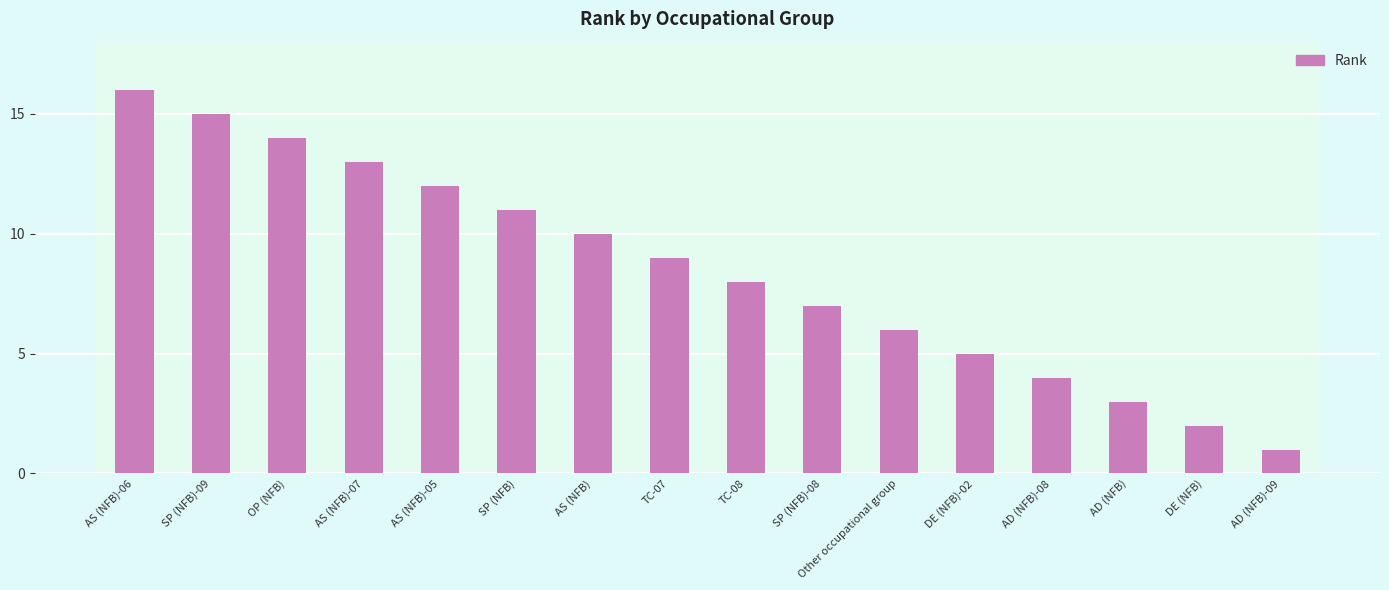

Between SP (NFB)-09 and AS (NFB)-06, which is larger?

AS (NFB)-06